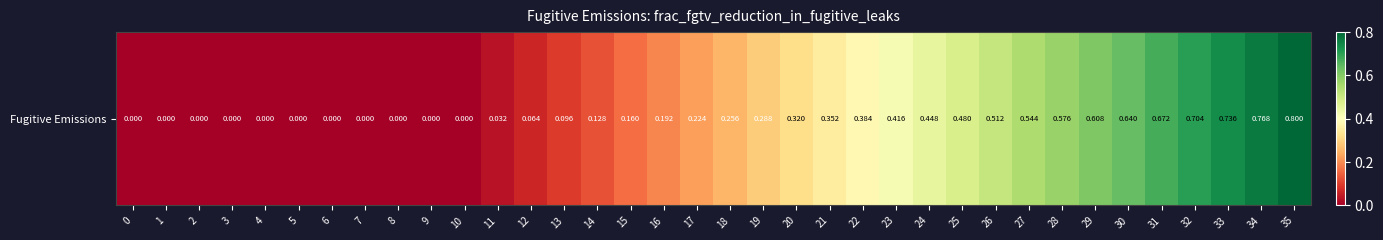

List the labels in order of value, smallest first.

0, 1, 2, 3, 4, 5, 6, 7, 8, 9, 10, 11, 12, 13, 14, 15, 16, 17, 18, 19, 20, 21, 22, 23, 24, 25, 26, 27, 28, 29, 30, 31, 32, 33, 34, 35